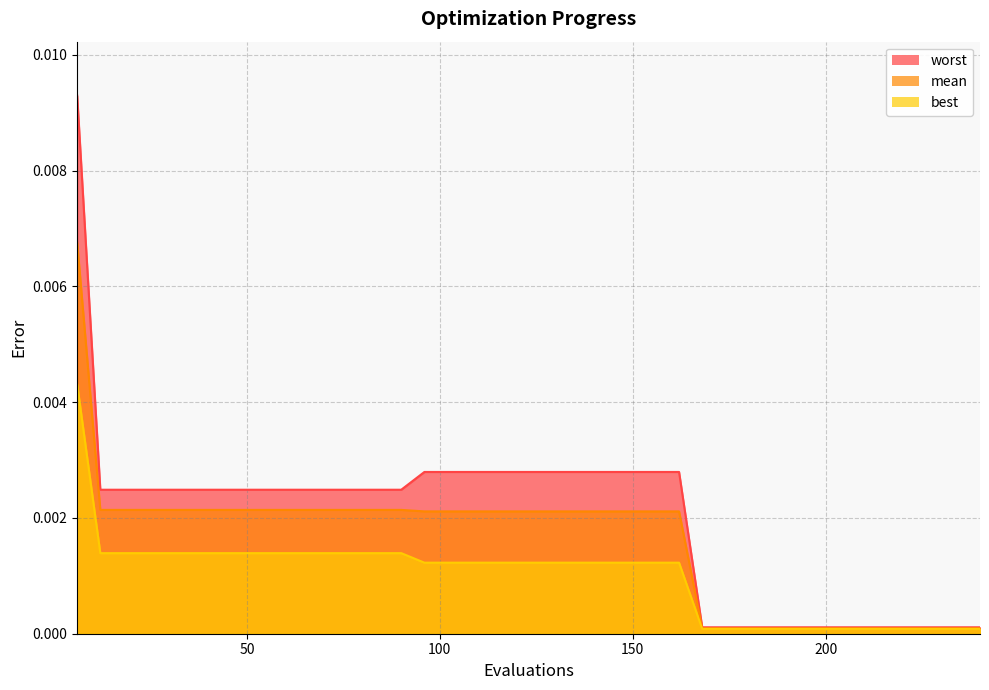

Which series has the widest spread of values?

worst